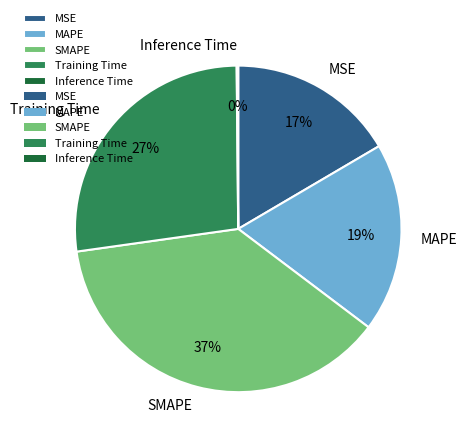

Is it true that MSE is 24% of the pie?

False